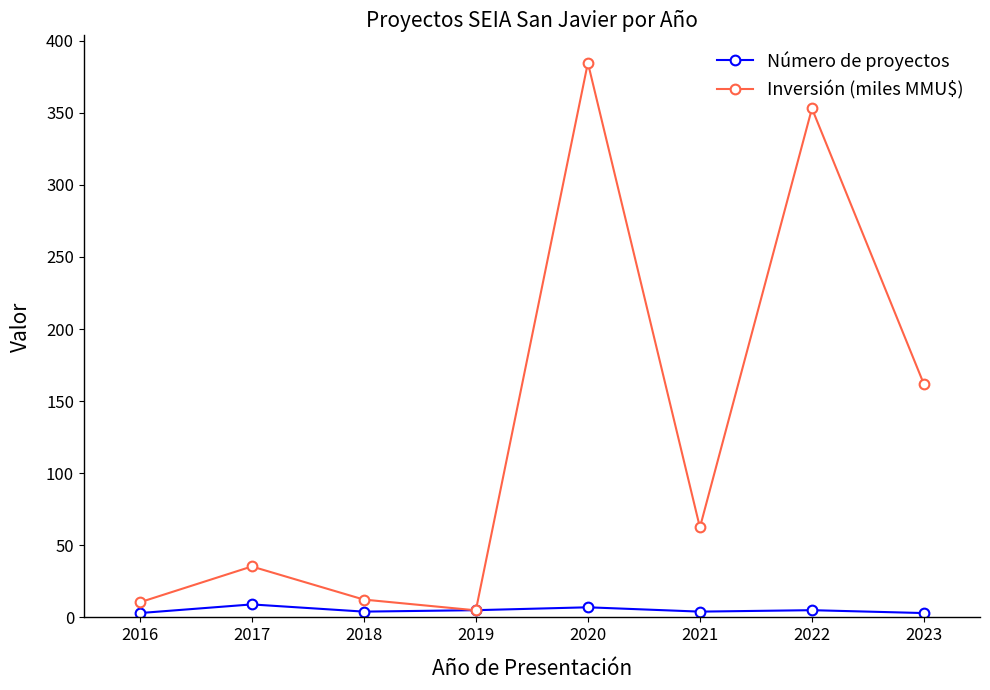

At how many categories does at least one series exceed 264?

2